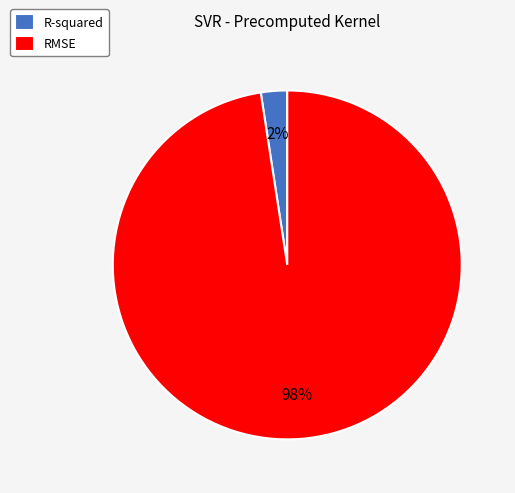

Which has a higher value, R-squared or RMSE?

RMSE